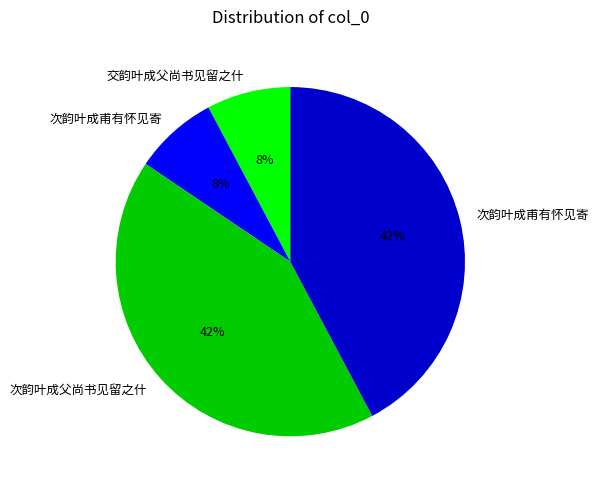

How many slices are in this pie chart?

4